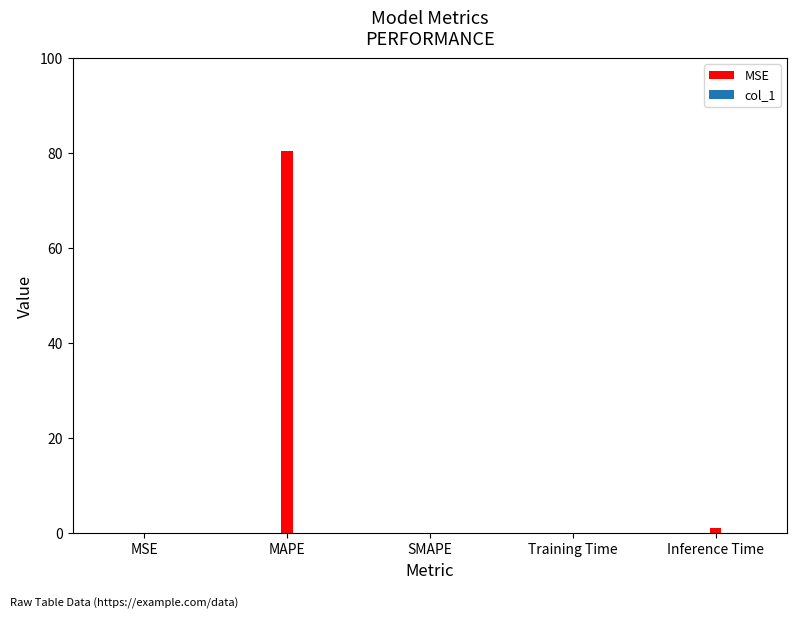

Reading right to left, what are all the values shown in this chart?

1.2	0.1	0.0	80.4	0.0